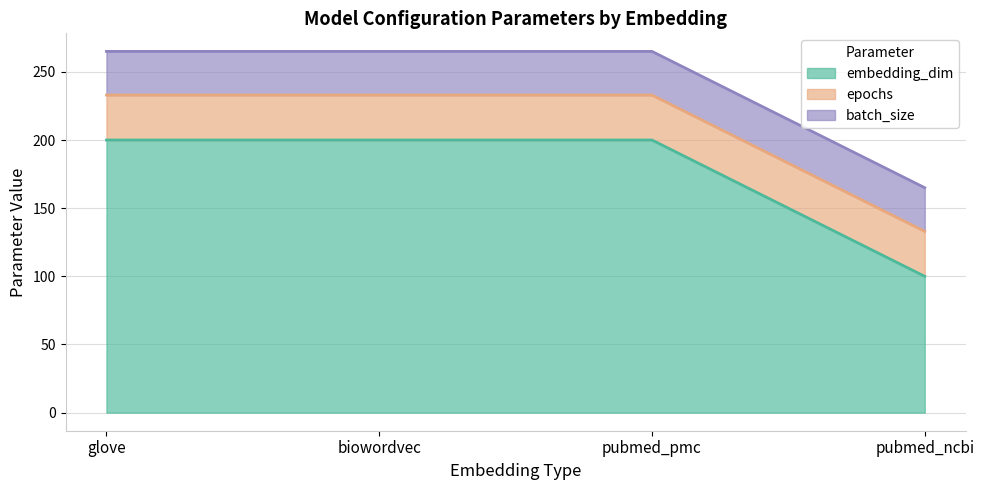

True or false: embedding_dim has more than 2 points higher than both neighbors.

False